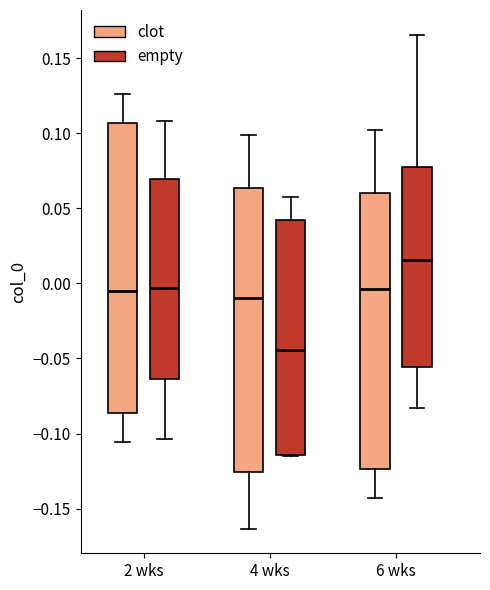

Reading left to right, read every box against the y-axis: the position of its median line, the range the box covers, and the ends of its whiskers. The values are not printed on the chart, so give them approximately, as read against the axis.

2 wks (clot): median -0.005, box -0.085 to 0.105, whiskers -0.105 to 0.125
2 wks (empty): median -0.005, box -0.065 to 0.070, whiskers -0.105 to 0.110
4 wks (clot): median -0.010, box -0.125 to 0.065, whiskers -0.165 to 0.100
4 wks (empty): median -0.045, box -0.115 to 0.045, whiskers -0.115 to 0.055
6 wks (clot): median -0.005, box -0.125 to 0.060, whiskers -0.145 to 0.105
6 wks (empty): median 0.015, box -0.055 to 0.080, whiskers -0.085 to 0.165